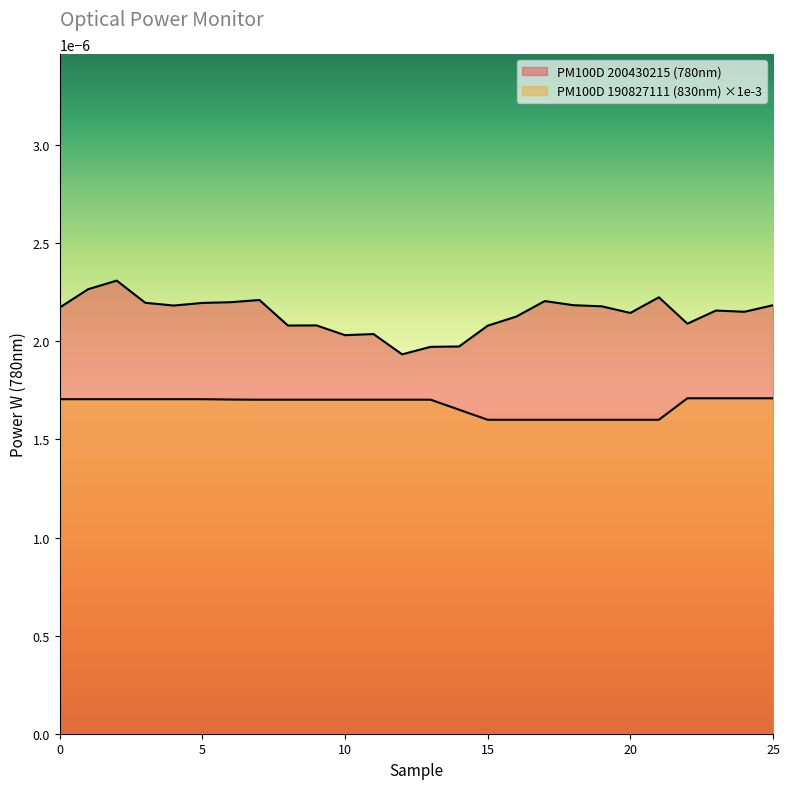

At which category does the chart reach its minimum across all series?

15